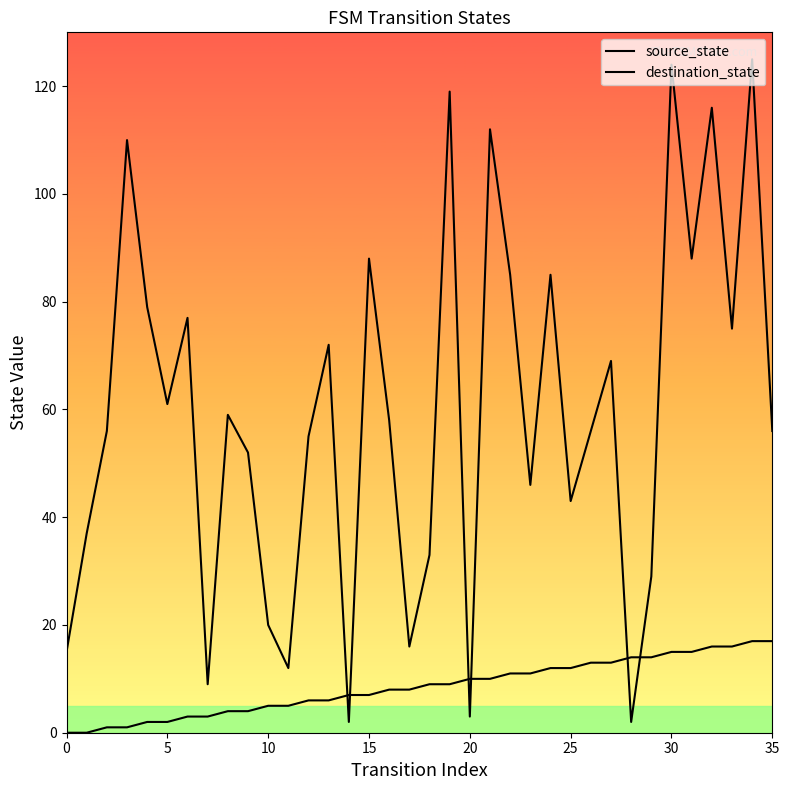

What is the maximum value for source_state?

17